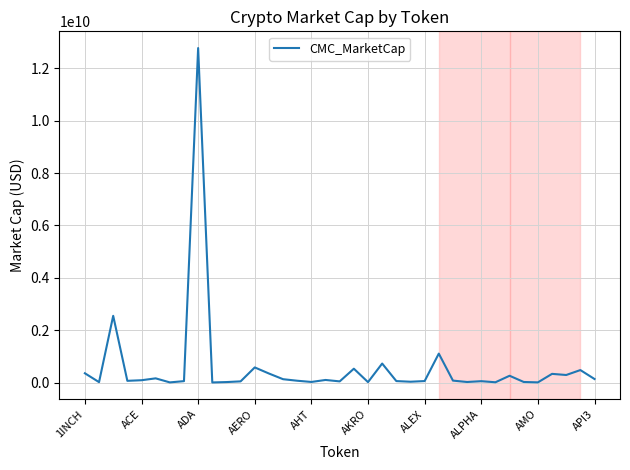

What is the maximum value shown in the chart?

12768635102.8